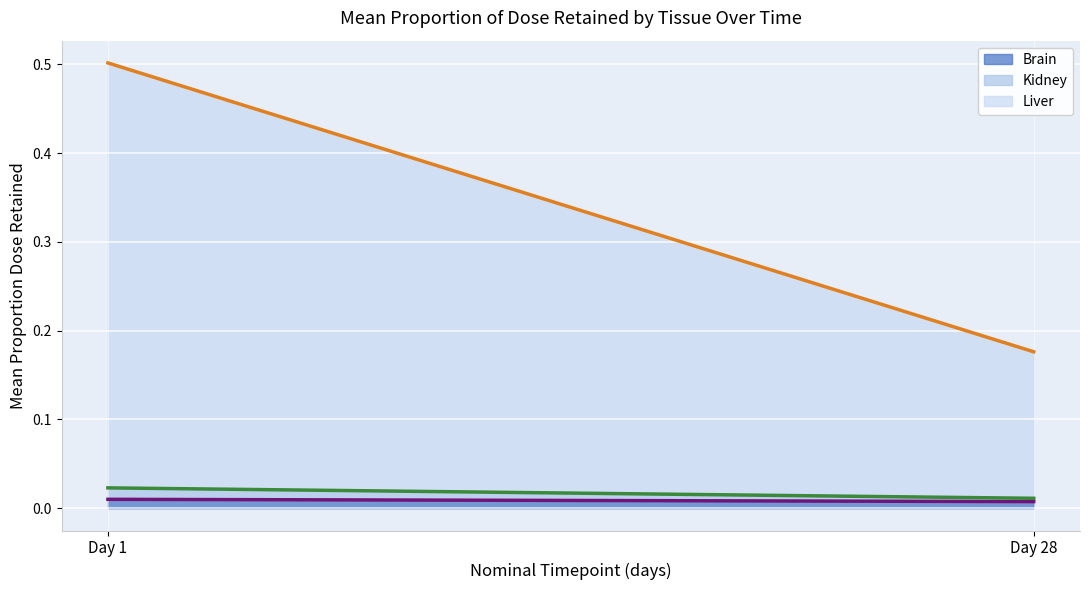

Is the value of Kidney at 28 greater than the value of Liver at 28?

No